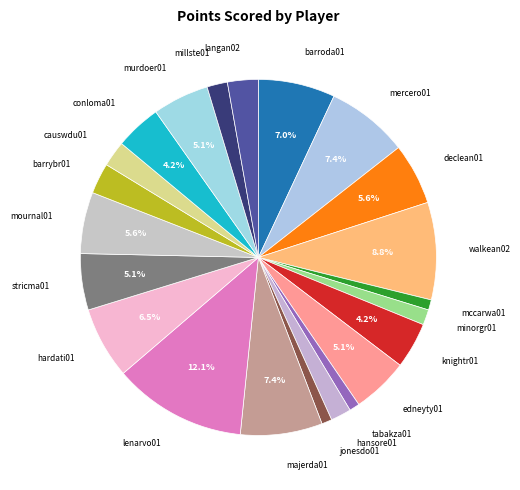

To the nearest percent, what is the average slice percentage?

5%